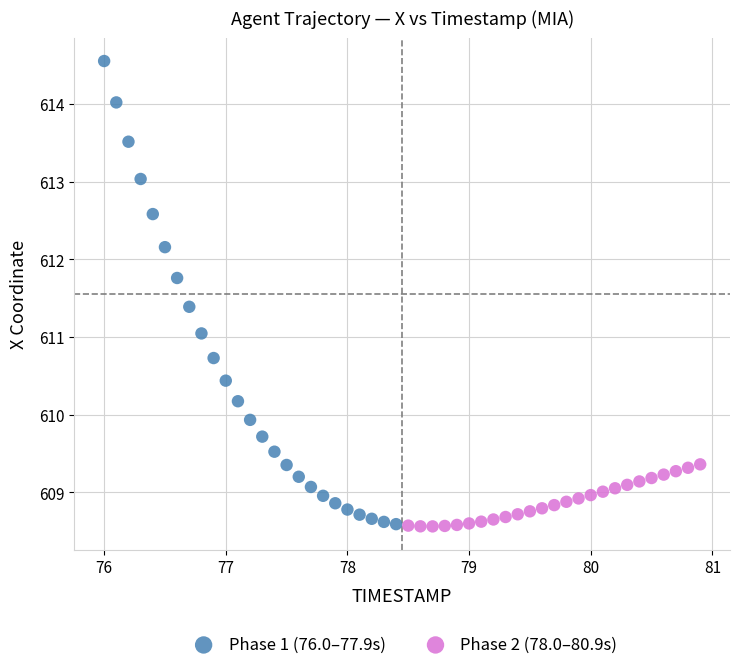

Which series contains the highest Y value?

Phase 1 (76.0–77.9s)